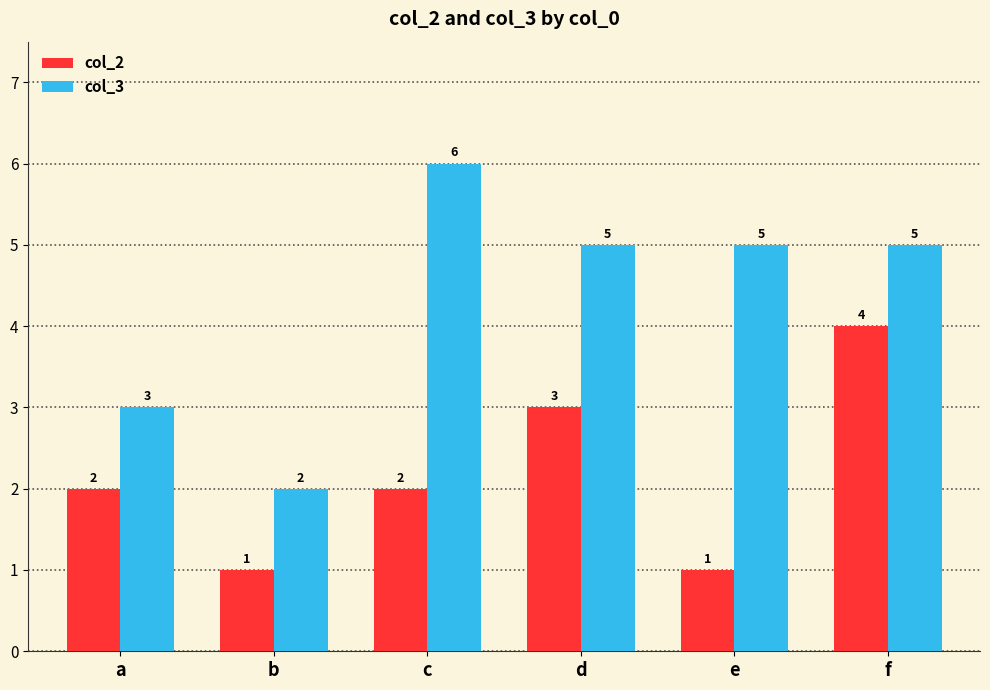

Reading left to right, list all the values displayed in this chart.

col_2: a=2	b=1	c=2	d=3	e=1	f=4
col_3: a=3	b=2	c=6	d=5	e=5	f=5